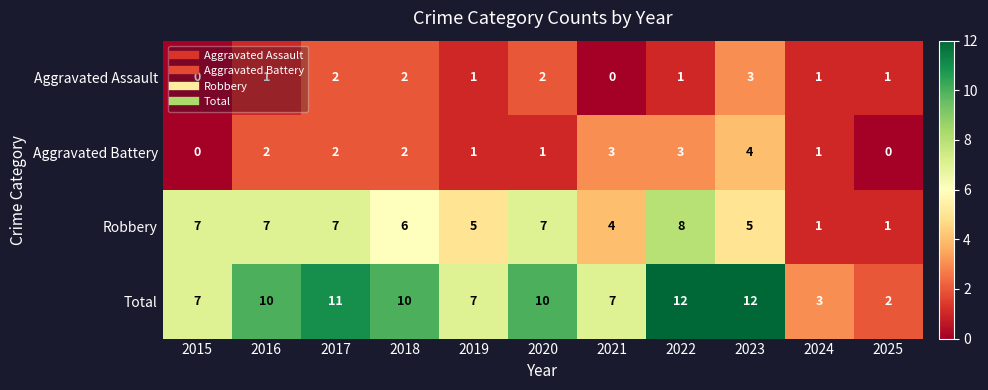

How many categories are shown in the chart?

11